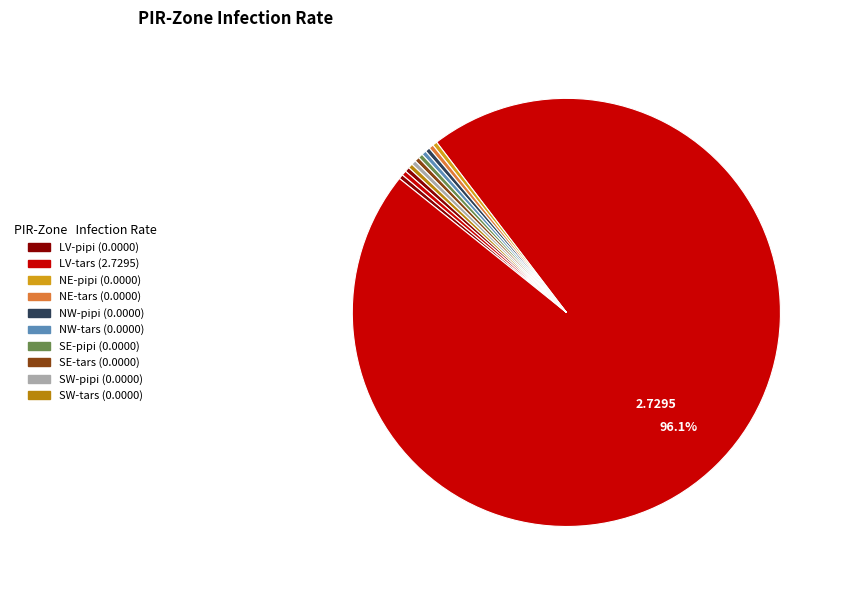

How many slices are in this pie chart?

12